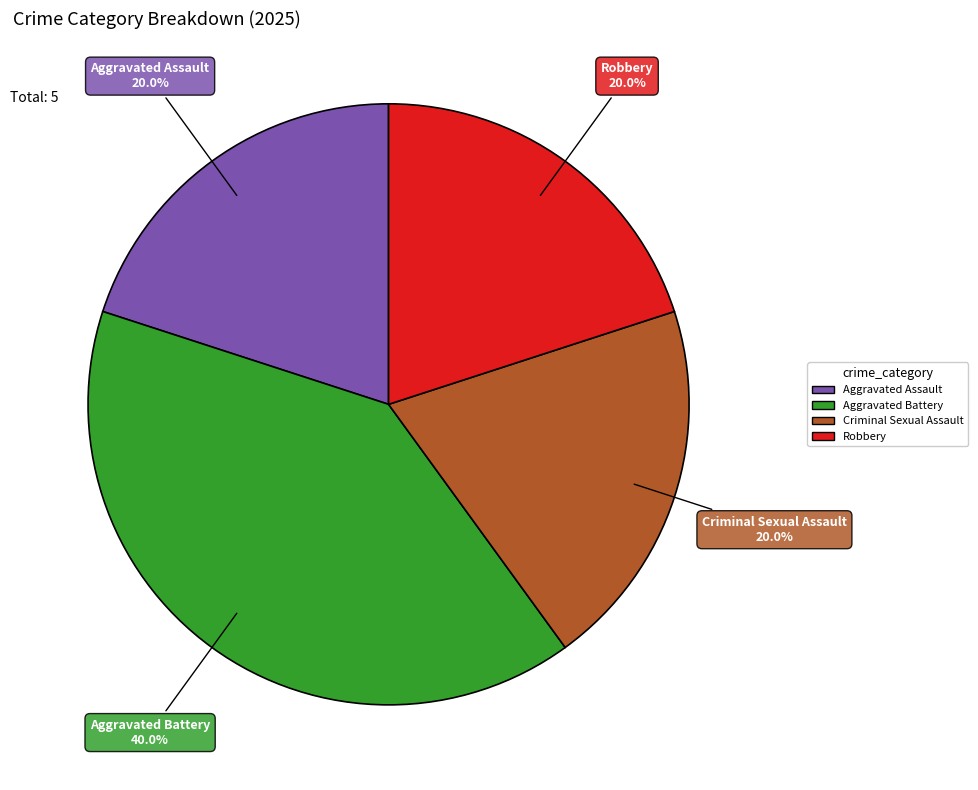

What portion of the pie excludes Aggravated Battery?

60.0%